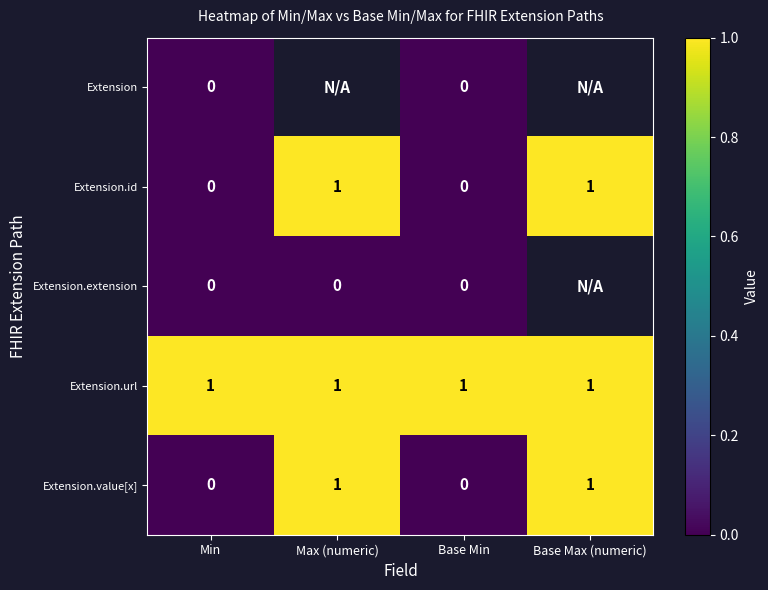

Count the Extension.id values in the range 0 to 1.

4